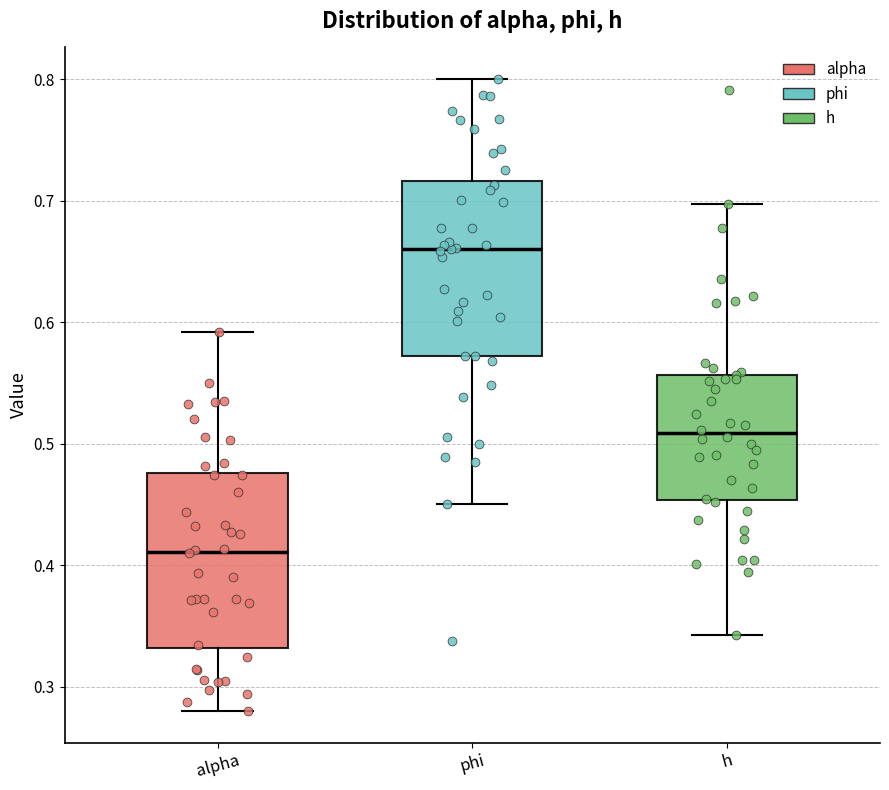

Reading left to right, read every box against the y-axis: the position of its median line, the range the box covers, and the ends of its whiskers. The values are not printed on the chart, so give them approximately, as read against the axis.

alpha: median 0.41, box 0.33 to 0.48, whiskers 0.28 to 0.59
phi: median 0.66, box 0.57 to 0.72, whiskers 0.45 to 0.80
h: median 0.51, box 0.45 to 0.56, whiskers 0.34 to 0.70